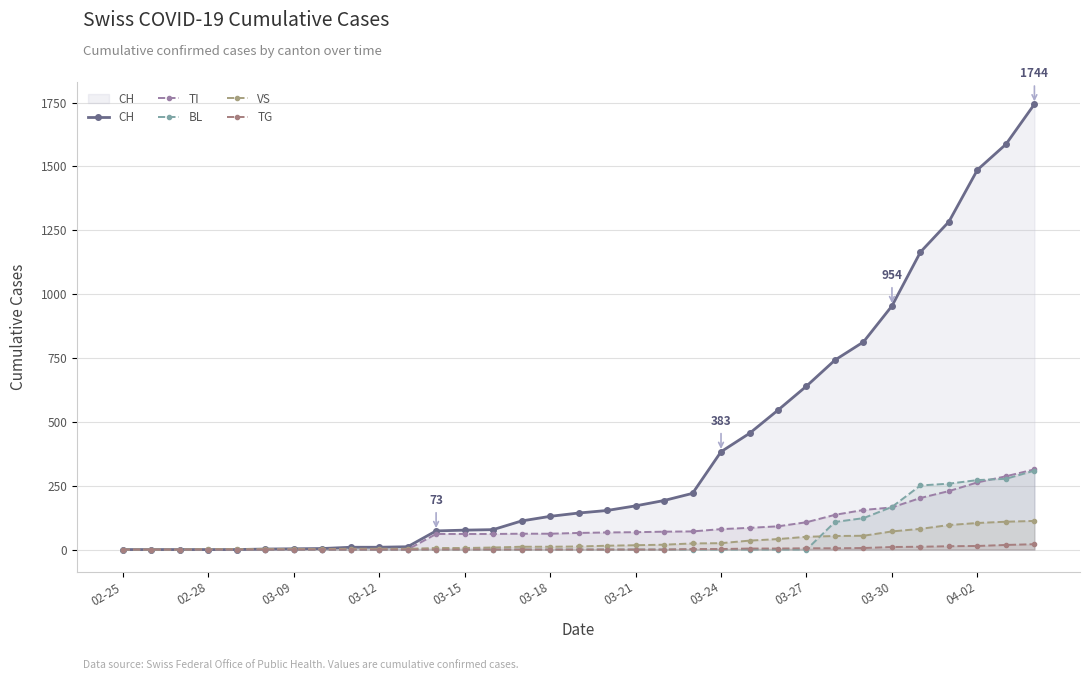

What position from the left is 03-27?

25